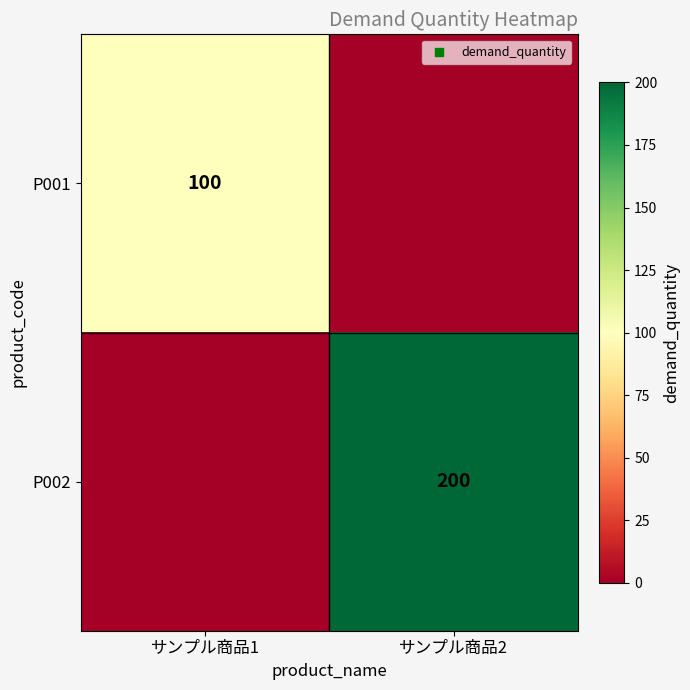

Between サンプル商品2 and サンプル商品1, which is larger?

サンプル商品1